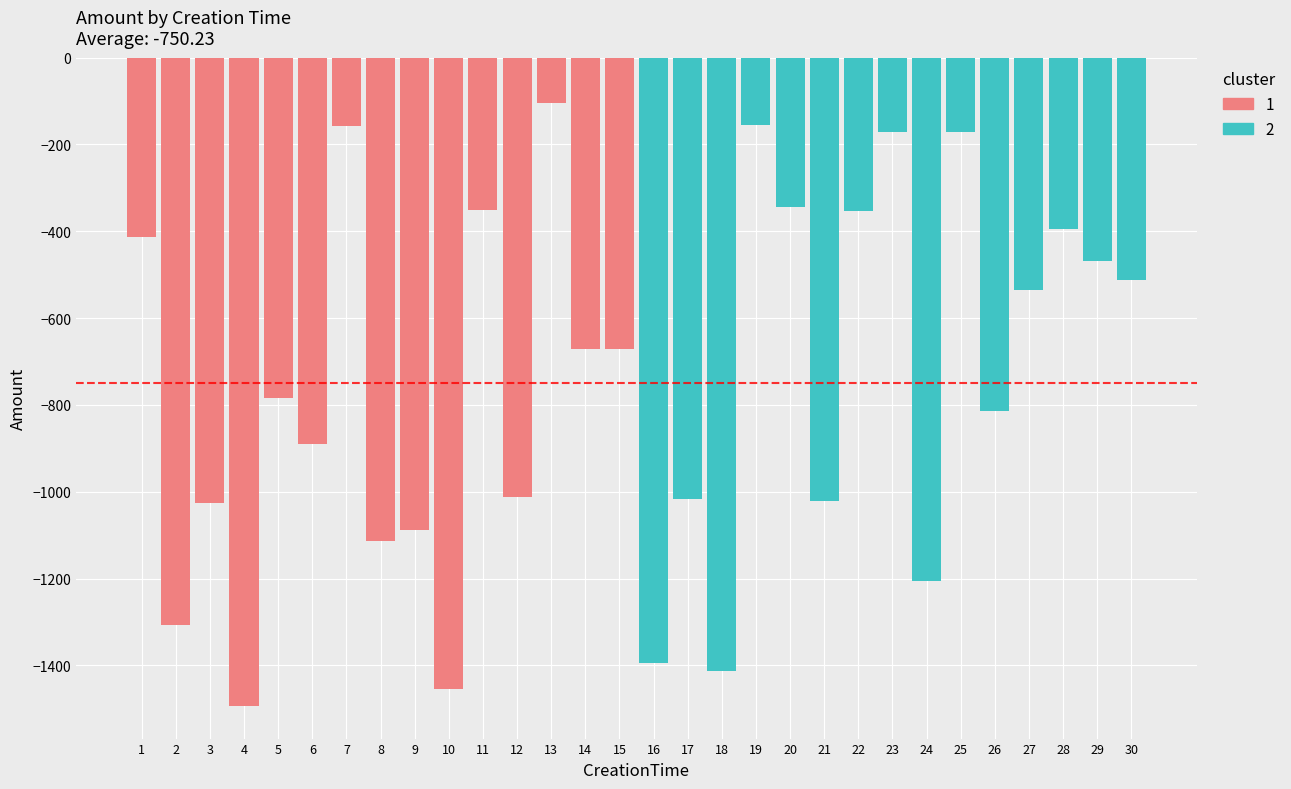

True or false: the data shows -2276 at 2.

False